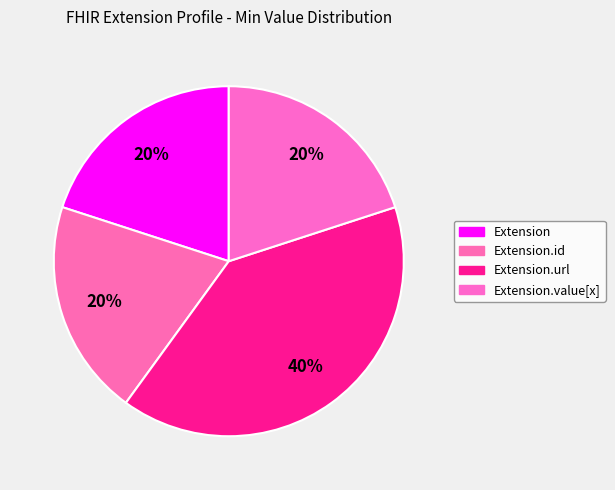

Count the number of slices in the pie.

4